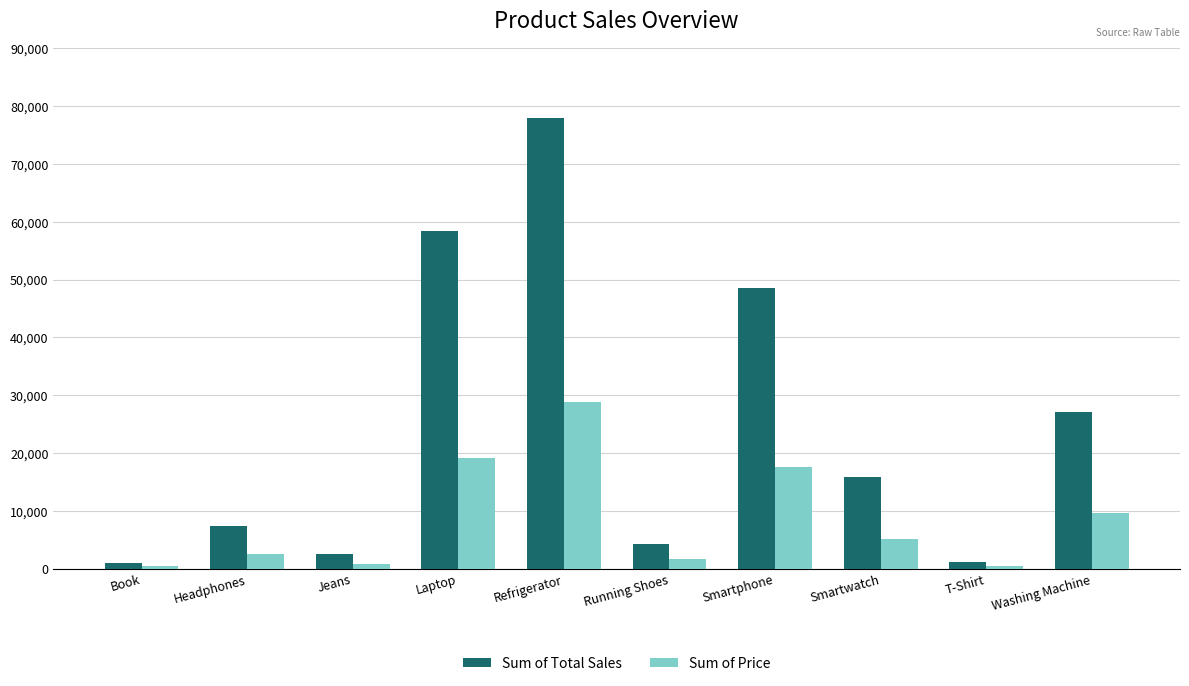

Where is Sum of Total Sales nearest to the value 39517?

Smartphone